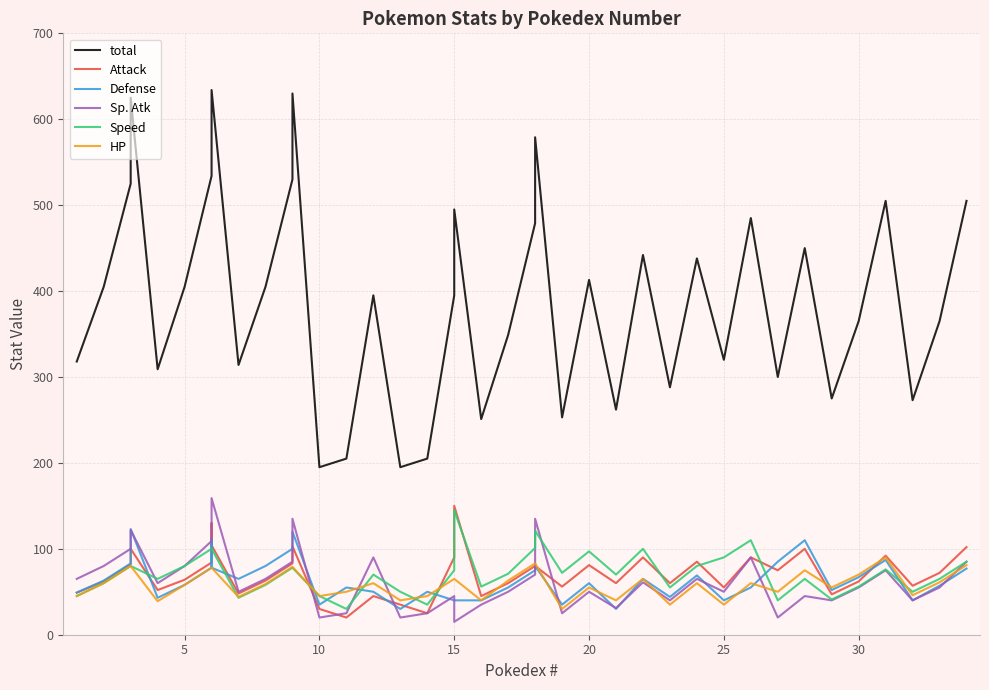

Reading left to right, what are all the values shown in this chart?

total: 318	405	525	625	309	405	534	634	634	314	405	530	630	195	205	395	195	205	395	495	251	349	479	579	253	413	262	442	288	438	320	485	300	450	275	365	505	273	365	505
Attack: 49	62	82	100	52	64	84	130	104	48	63	83	103	30	20	45	35	25	90	150	45	60	80	80	56	81	60	90	60	85	55	90	75	100	47	62	92	57	72	102
Defense: 49	63	83	123	43	58	78	111	78	65	80	100	120	35	55	50	30	50	40	40	40	55	75	80	35	60	30	65	44	69	40	55	85	110	52	67	87	40	57	77
Sp. Atk: 65	80	100	122	60	80	109	130	159	50	65	85	135	20	25	90	20	25	45	15	35	50	70	135	25	50	31	61	40	65	50	90	20	45	40	55	75	40	55	85
Speed: 45	60	80	80	65	80	100	100	100	43	58	78	78	45	30	70	50	35	75	145	56	71	101	121	72	97	70	100	55	80	90	110	40	65	41	56	76	50	65	85
HP: 45	60	80	80	39	58	78	78	78	44	59	79	79	45	50	60	40	45	65	65	40	63	83	83	30	55	40	65	35	60	35	60	50	75	55	70	90	46	61	81